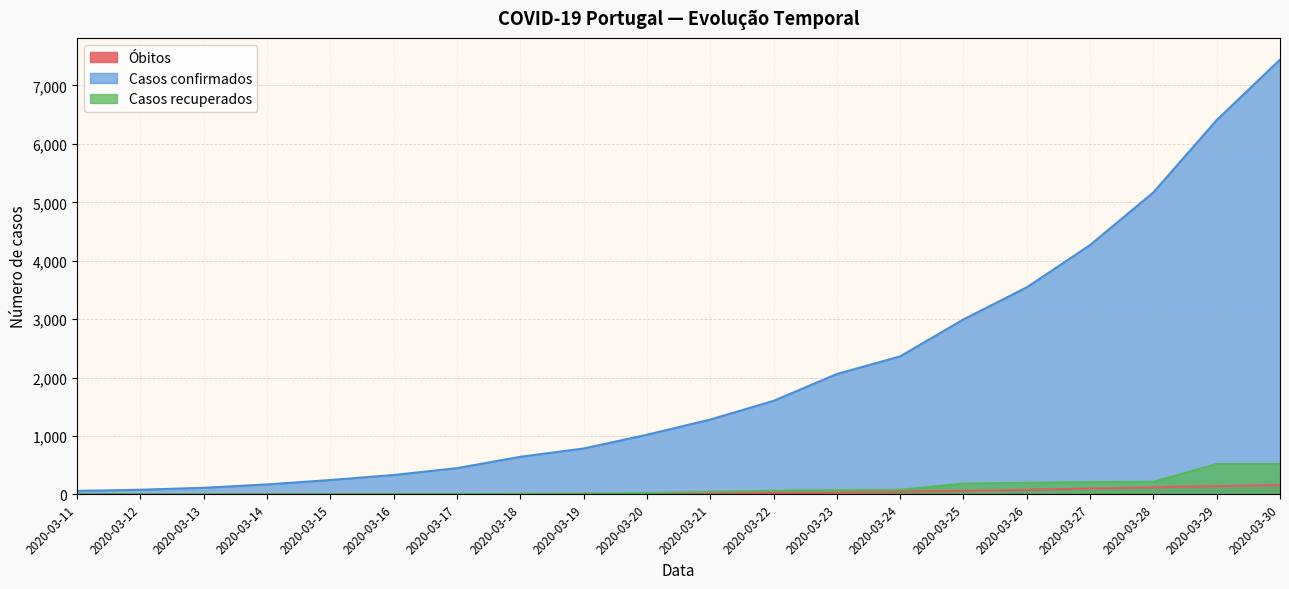

True or false: Óbitos and Casos recuperados cross at least once.

False